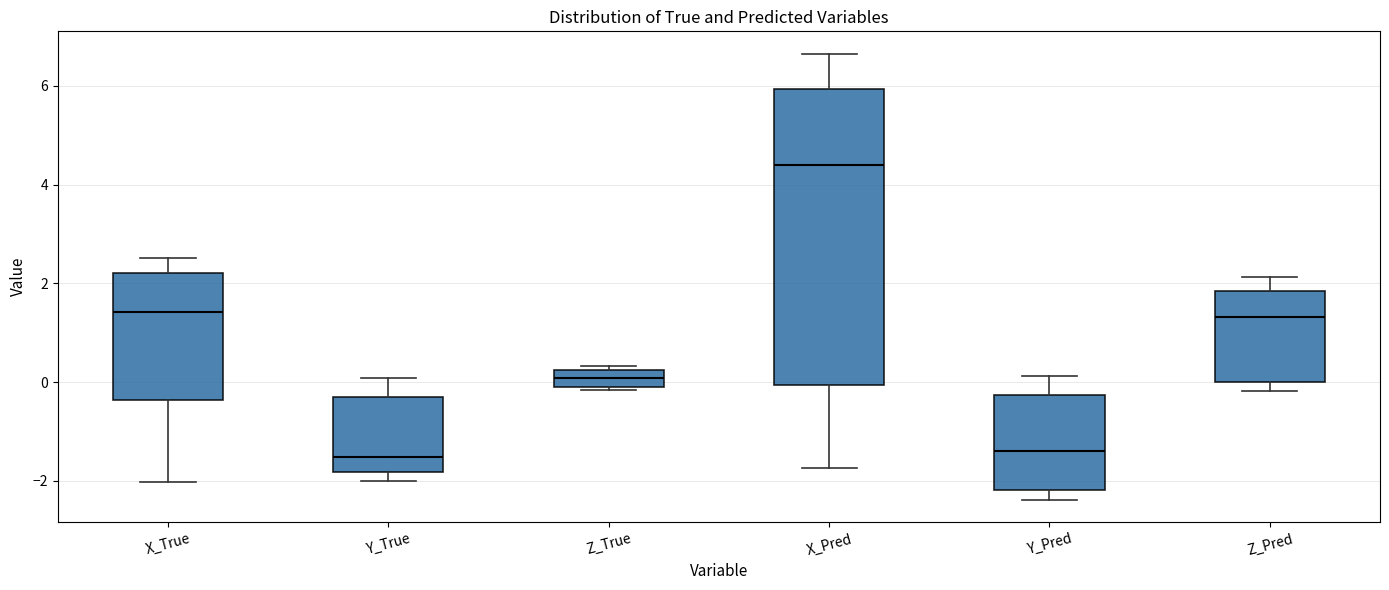

Reading left to right, transcribe this box plot: for each box, give where its median line is, the range the box spans, and where its two whiskers end, as read against the y-axis. The values are not printed on the chart, so give them approximately, as read against the axis.

X_True: median 1.4, box -0.4 to 2.2, whiskers -2.0 to 2.6
Y_True: median -1.6, box -1.8 to -0.4, whiskers -2.0 to 0.0
Z_True: median 0.0 (inside the box), box 0.0 to 0.2, whiskers -0.2 to 0.4
X_Pred: median 4.4, box 0.0 to 6.0, whiskers -1.8 to 6.6
Y_Pred: median -1.4, box -2.2 to -0.2, whiskers -2.4 to 0.2
Z_Pred: median 1.4, box 0.0 to 1.8, whiskers -0.2 to 2.2